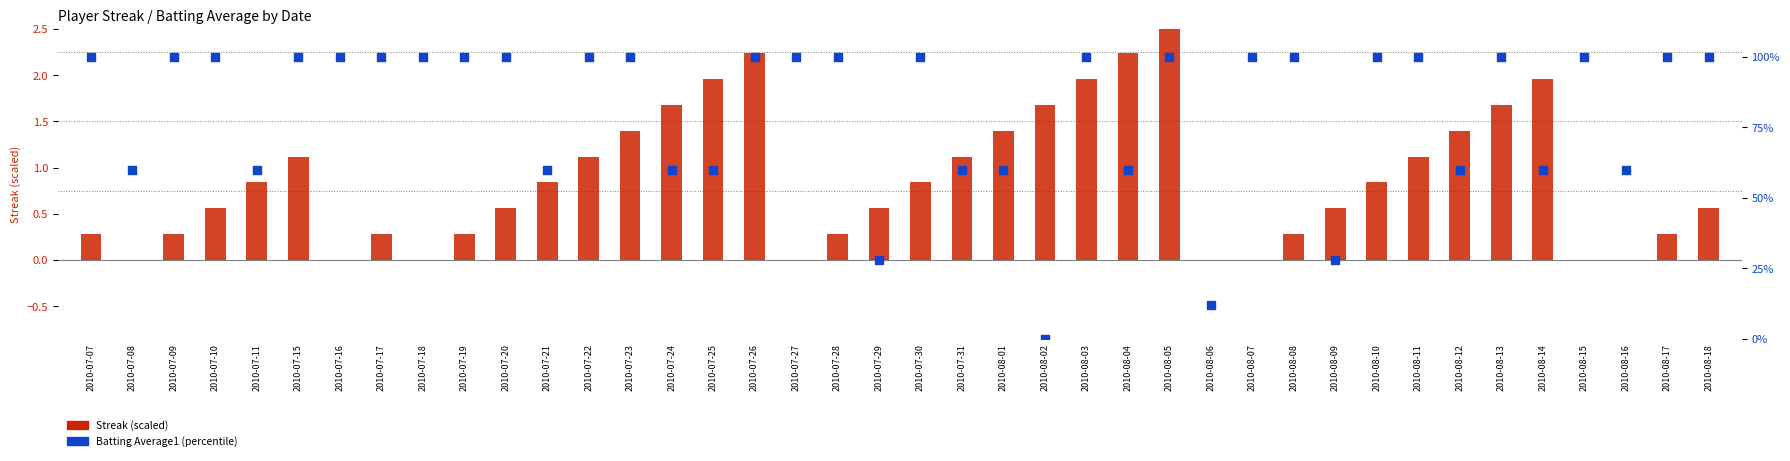

What are all the series names shown in the legend?

Streak (scaled), Batting Average1 (percentile)